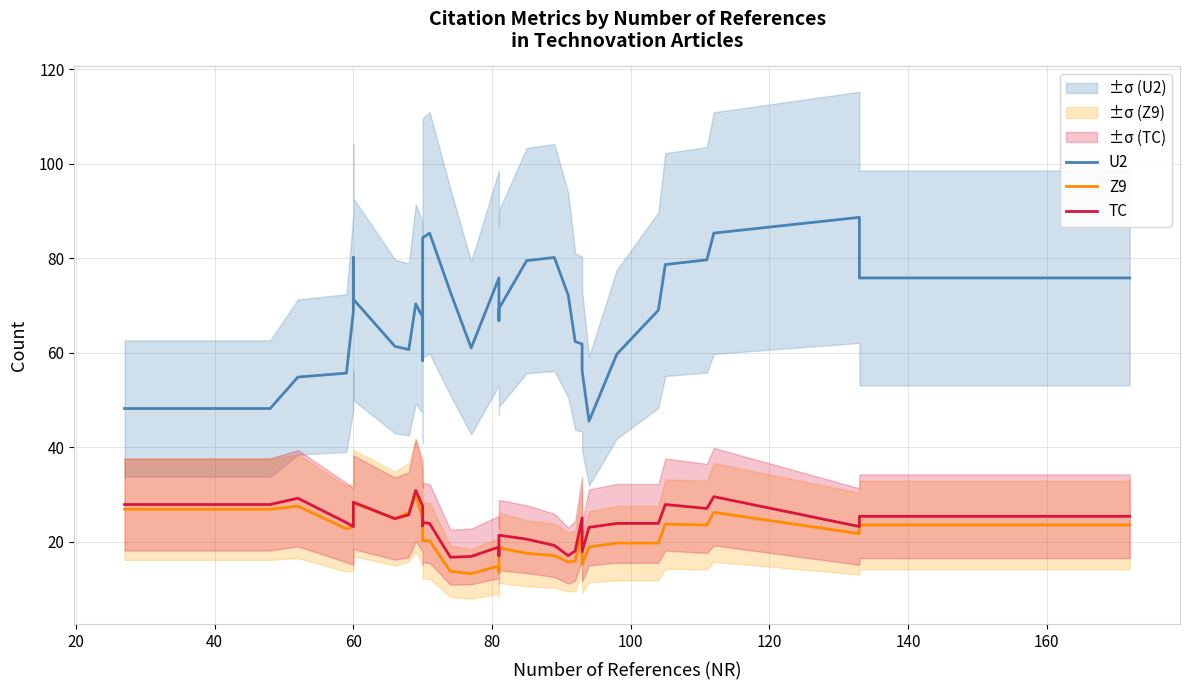

What are all the series names shown in the legend?

U2, Z9, TC